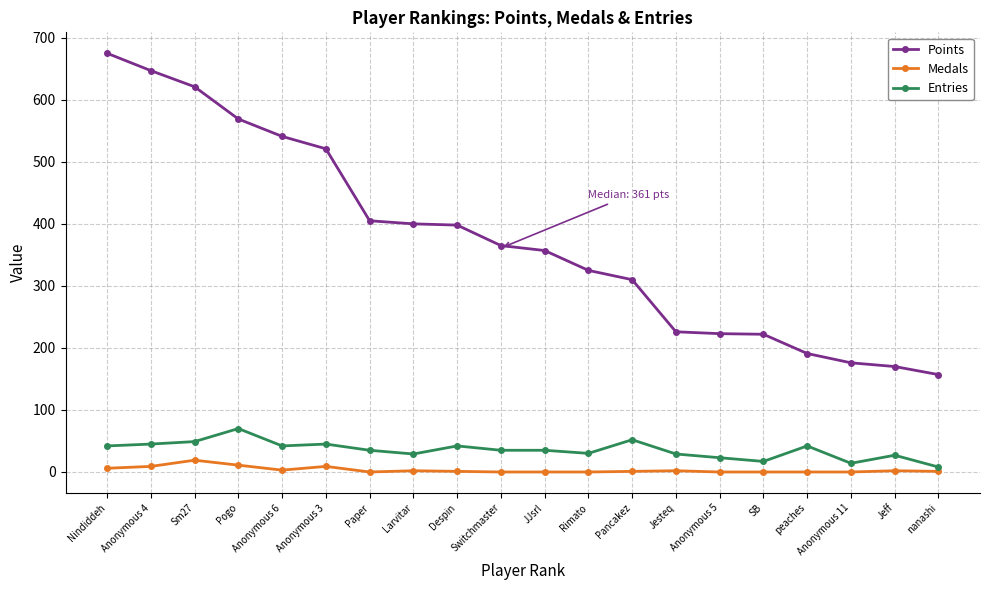

What is the total value across all series at Larvitar?

431